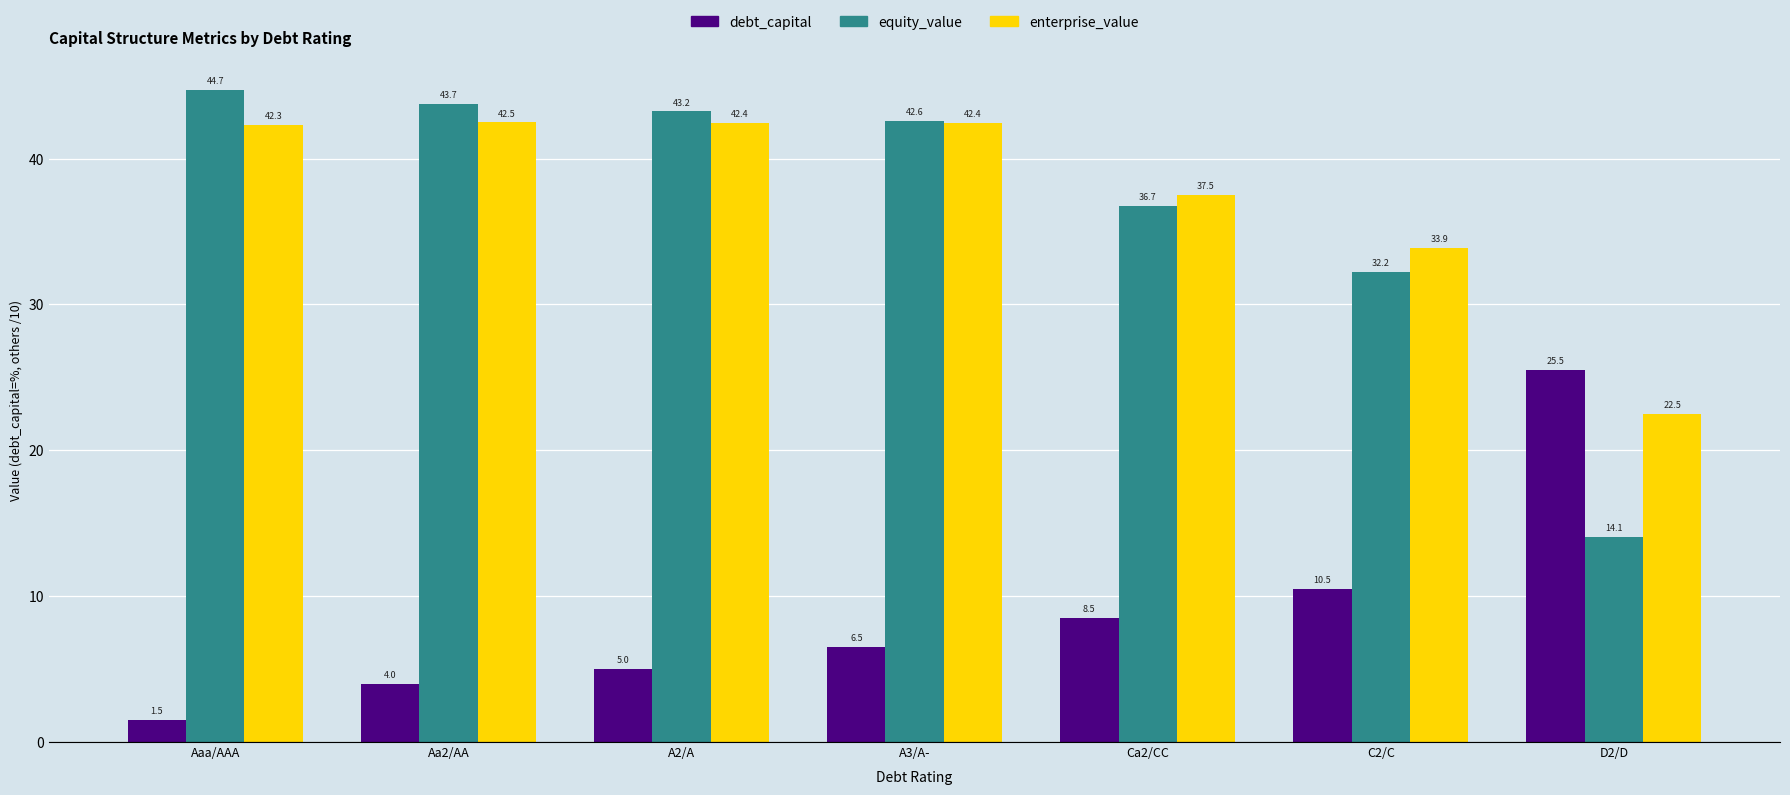

What is the total value across all series at Ca2/CC?

82.7